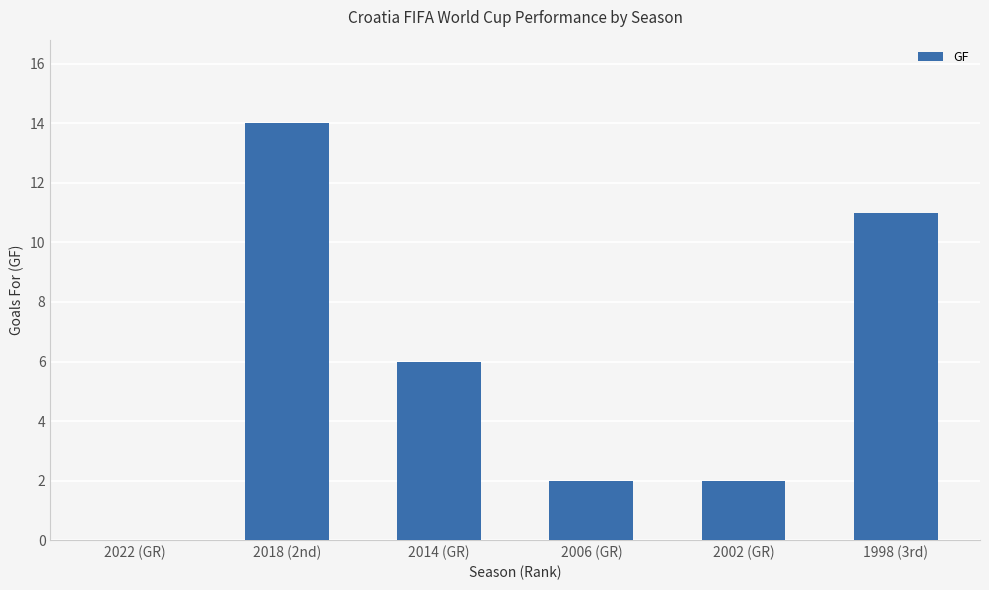

How many categories are shown in the chart?

6